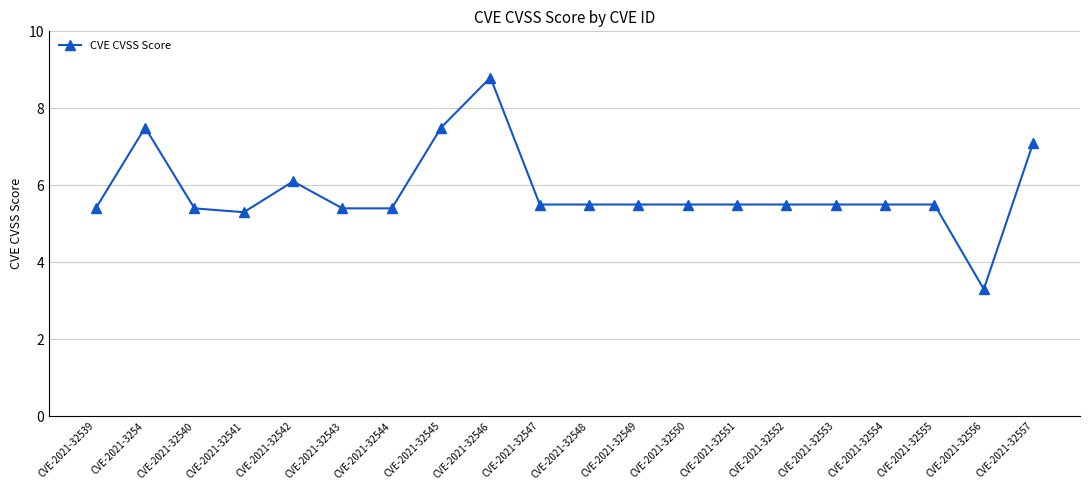

What value does the data have at CVE-2021-32554?

5.5